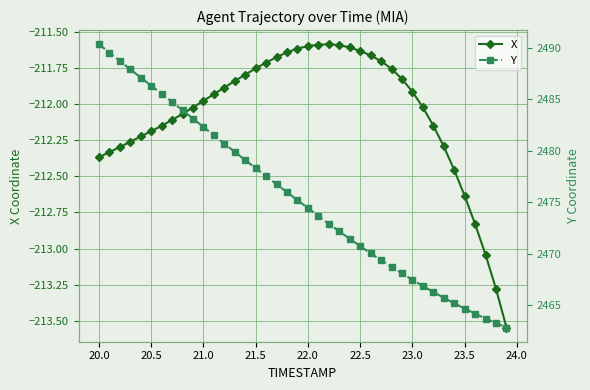

How many data points in Y are less than 2475?

20